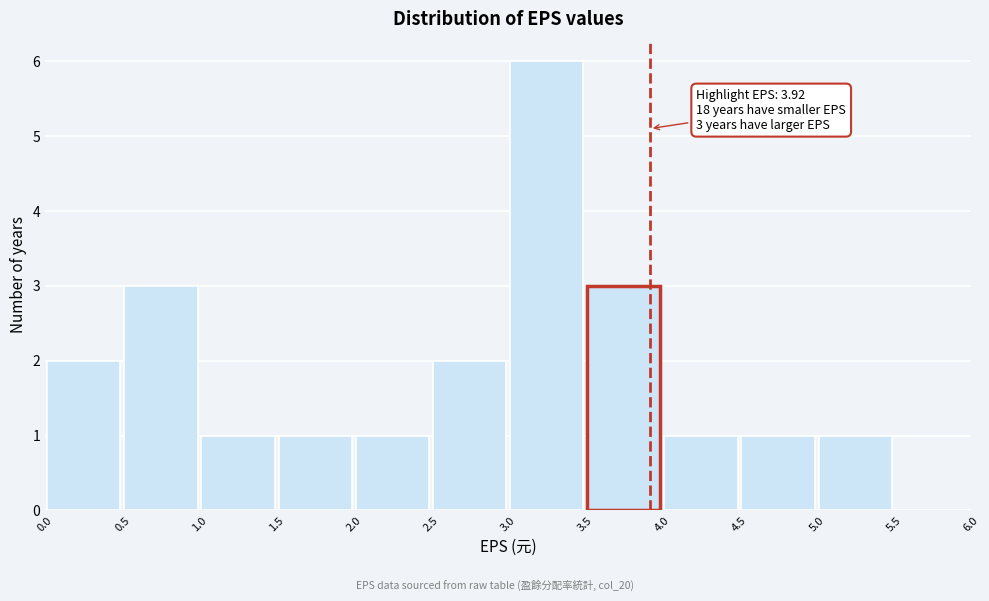

Which range on the x-axis has the tallest bar?

3.0 to 3.5